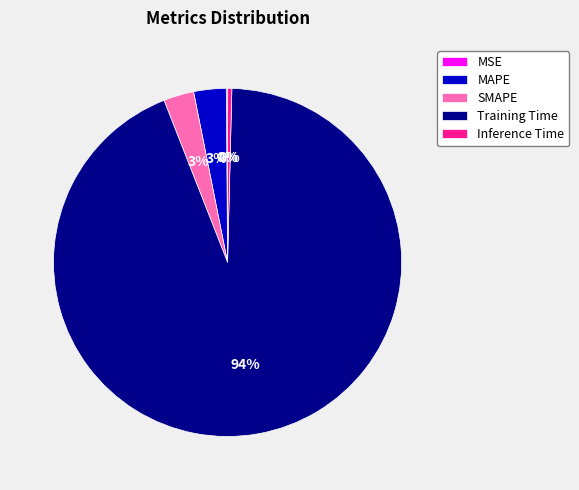

To the nearest percent, what portion does SMAPE represent?

3%